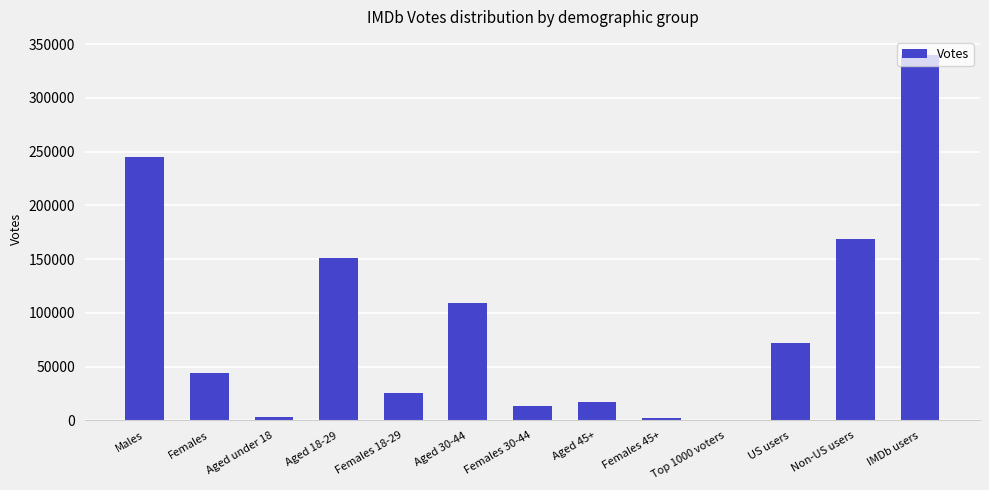

Approximately how many times larger is the value at Aged 45+ compared to Females 18-29?

0.7